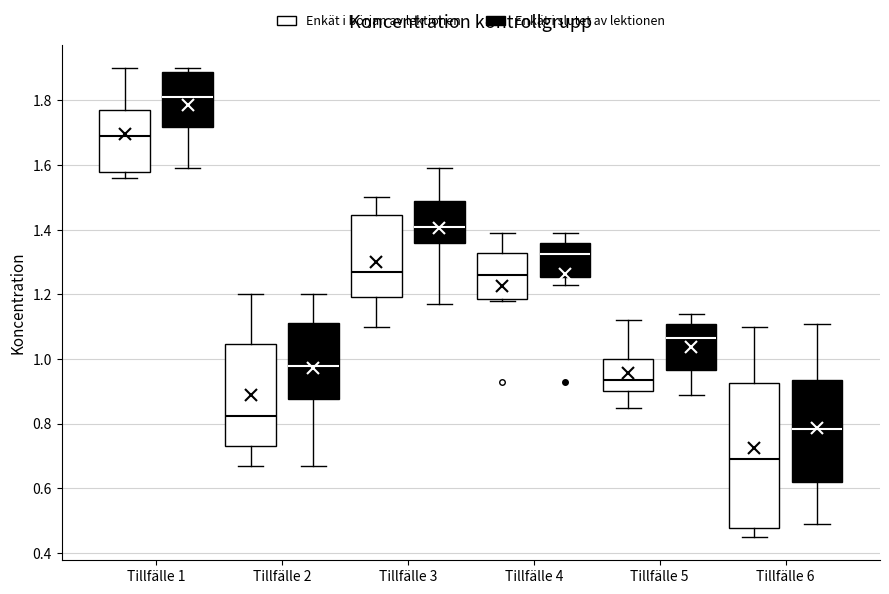

Which box is the tallest, from its lower edge to its upper edge?

Tillfälle 6 (Enkät i början av lektionen)